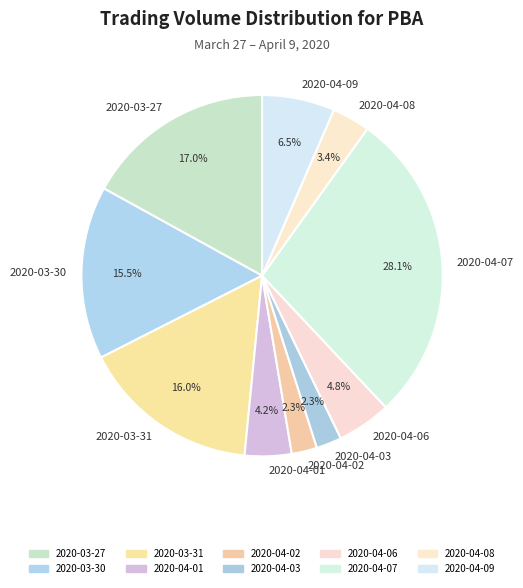

What percentage is the 2020-04-03 slice, to the nearest percent?

2%